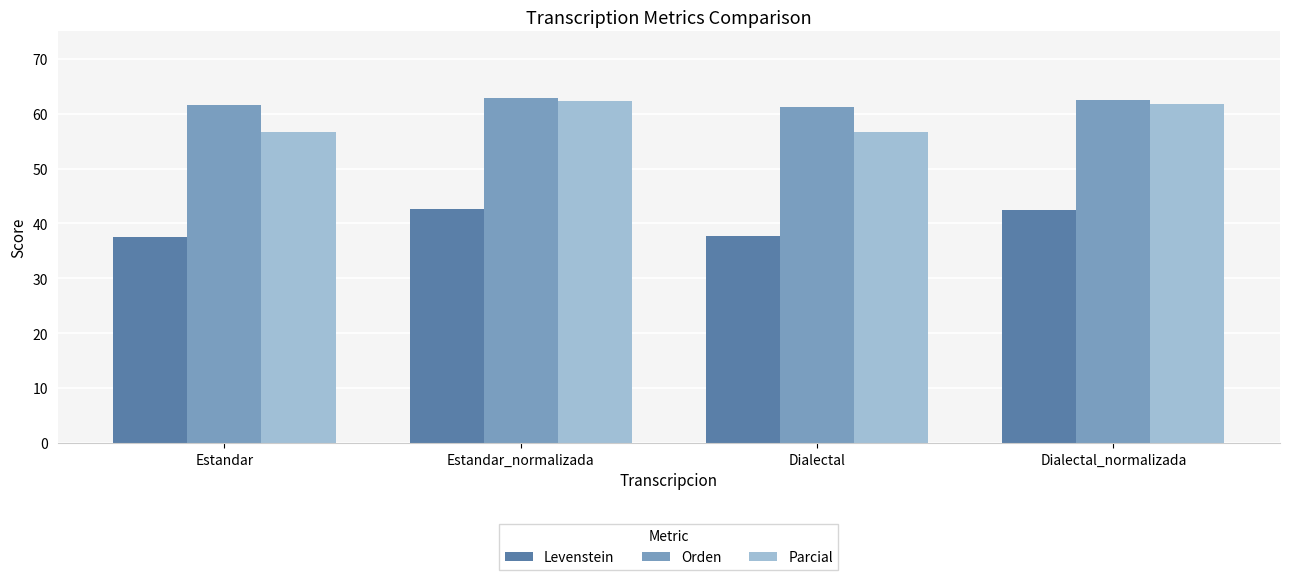

What is the difference between the highest and lowest values at Estandar_normalizada?

20.1